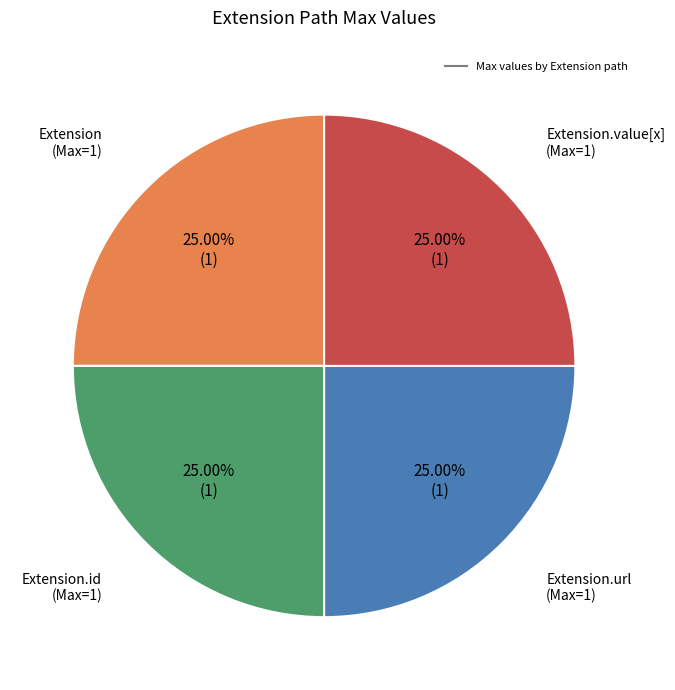

How many segments does this pie chart have?

4